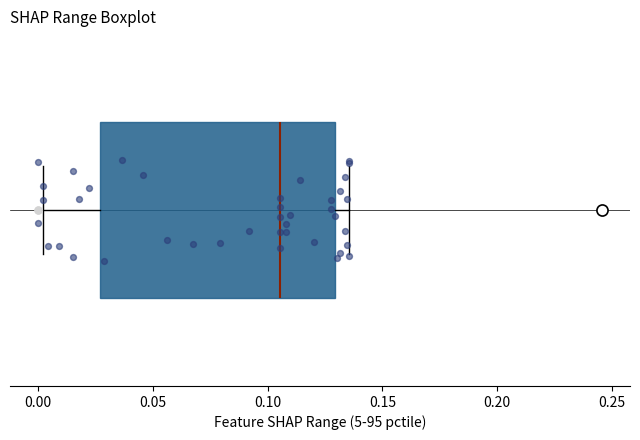

Transcribe this box plot: give where the median line is, the range the box spans, and where the two whiskers end, as read against the x-axis. The values are not printed on the chart, so give them approximately, as read against the axis.

median 0.105, box 0.025 to 0.130, whiskers 0.000 to 0.135